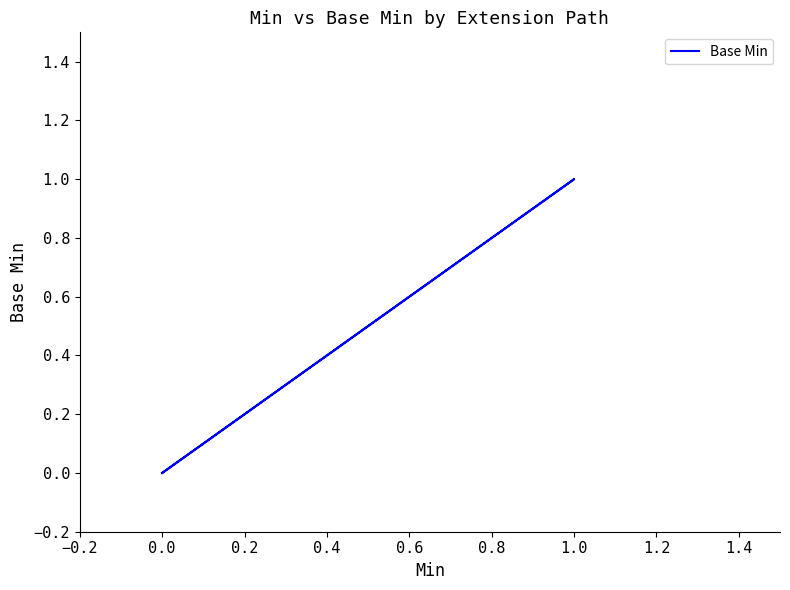

Between 0.6 and −0.2, which is larger?

0.6